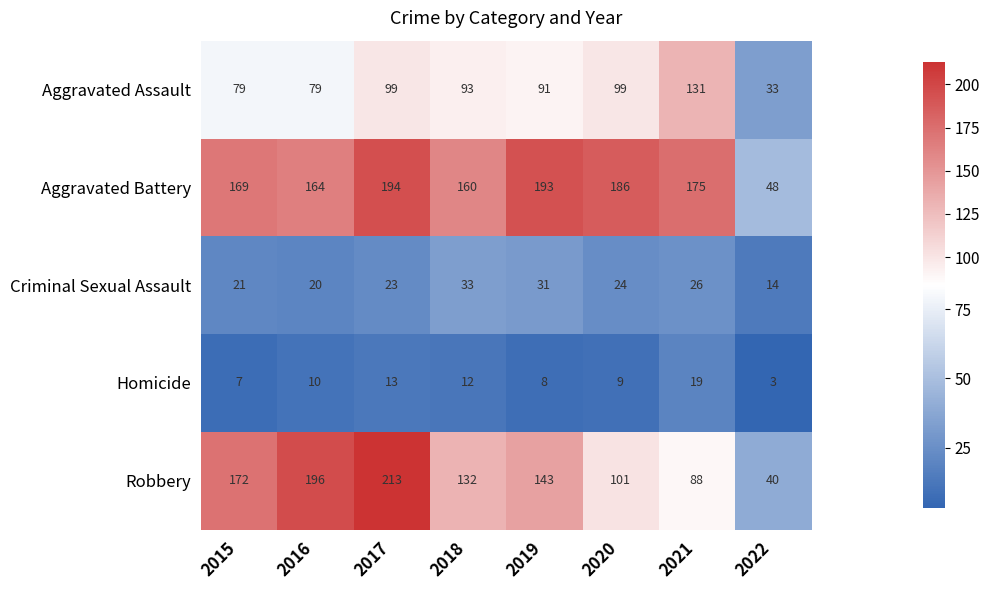

Which category has the lowest value across all series?

2022